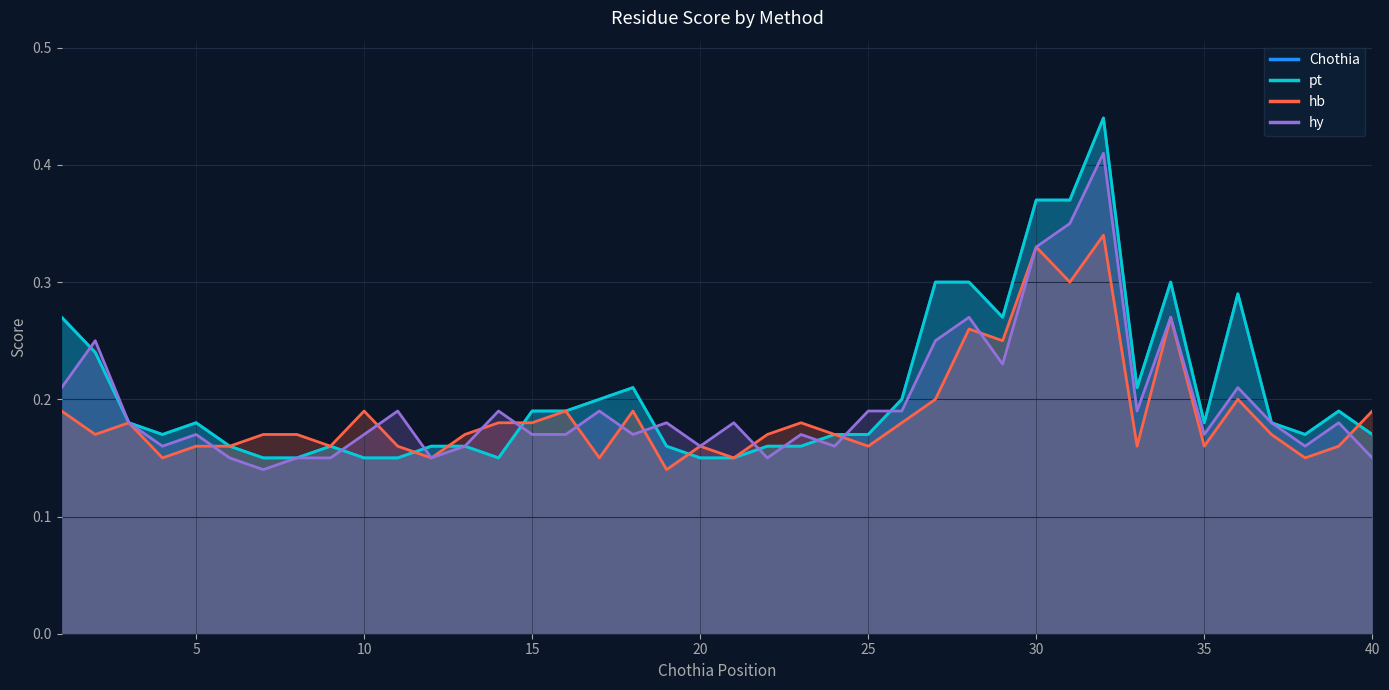

Which series has the largest range (max minus min)?

Chothia